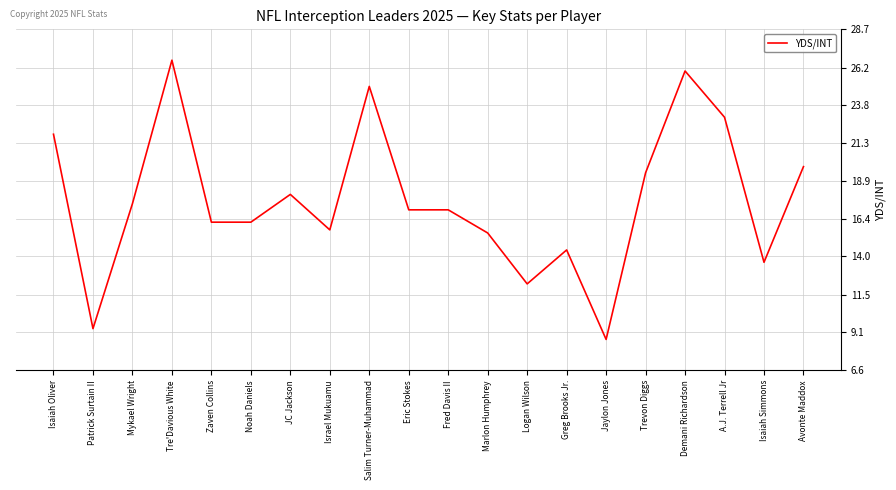

True or false: the data shows 13.6 at Isaiah Simmons.

True